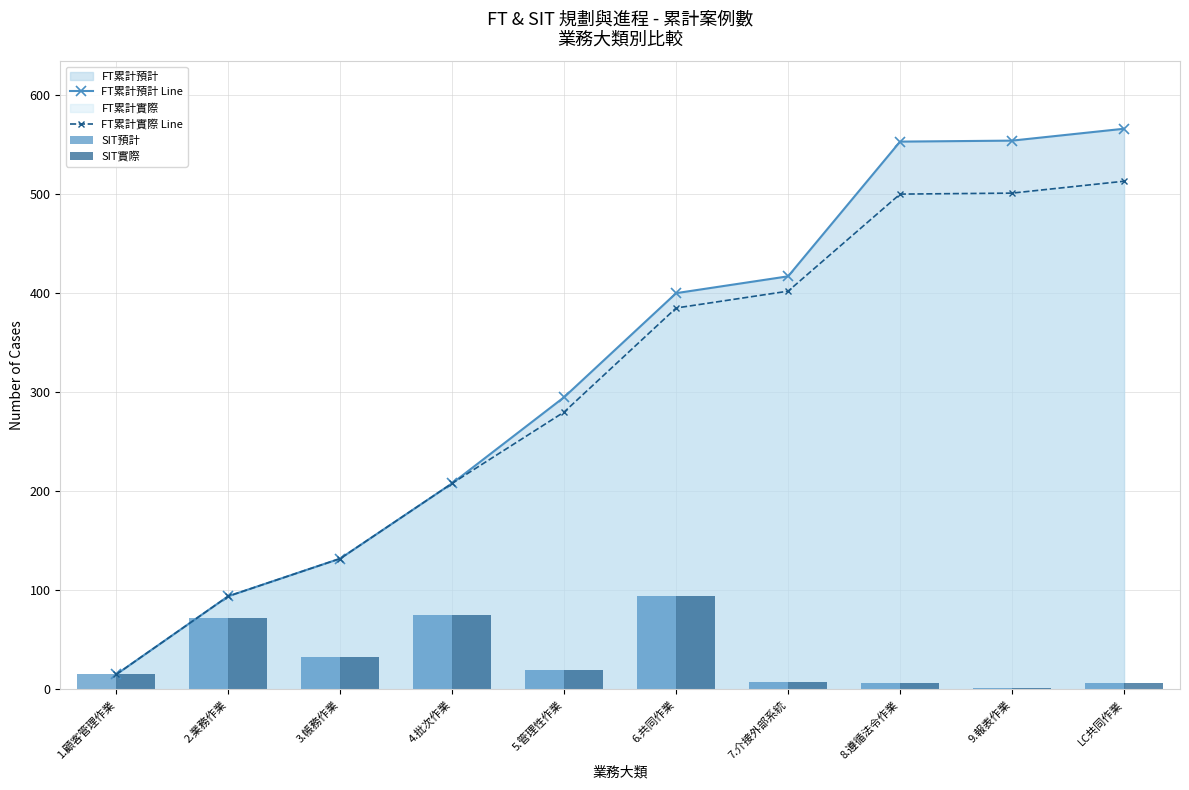

Which has a higher value, 9.報表作業 or 6.共同作業?

9.報表作業